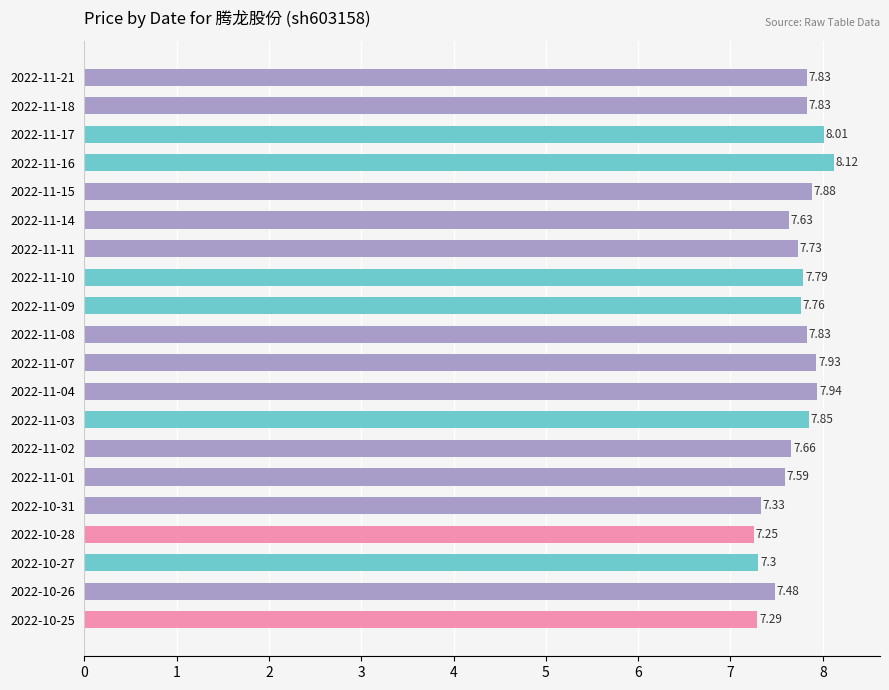

What is the difference between the maximum and minimum values?

0.9